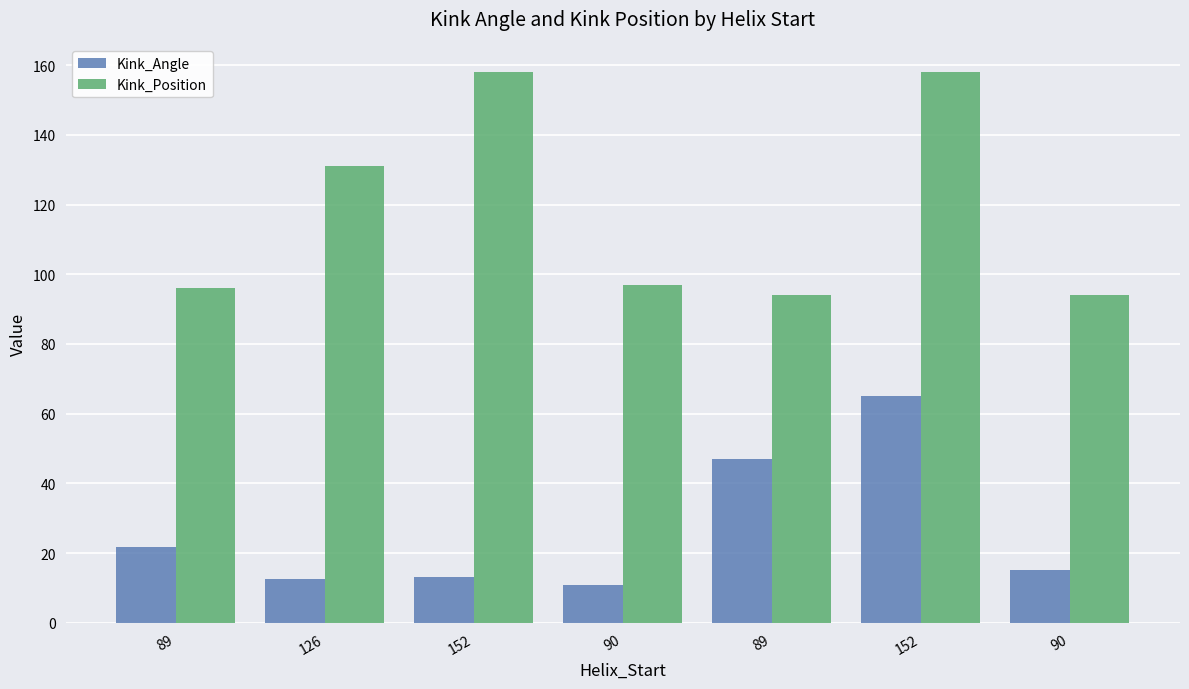

Which category has the highest value in the Kink_Angle series?

152